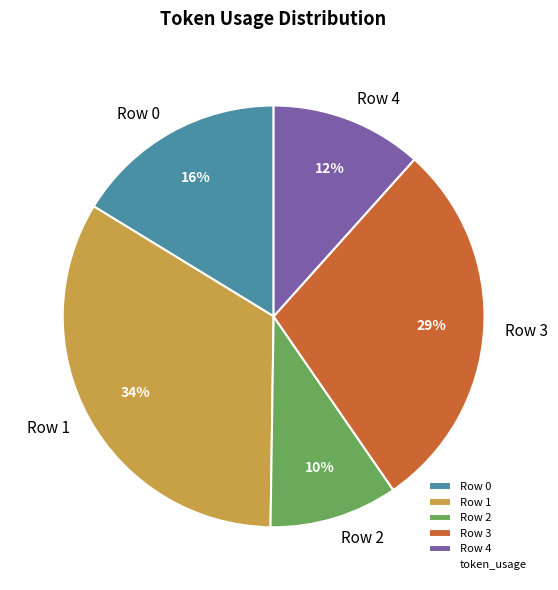

What is the largest slice in the pie chart?

Row 1